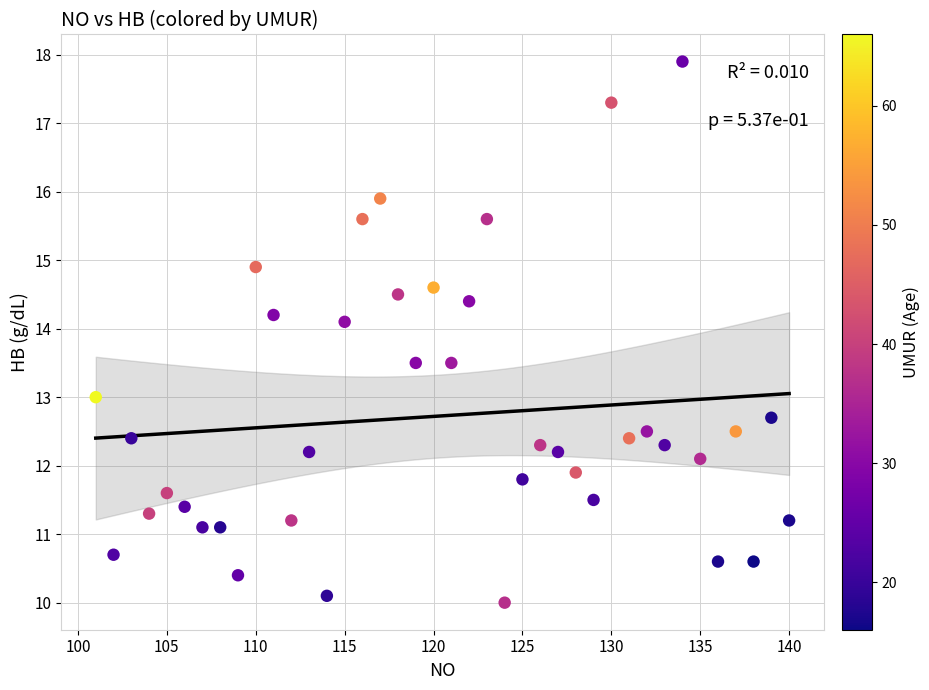

What is the range of Y values (max minus min)?

7.9